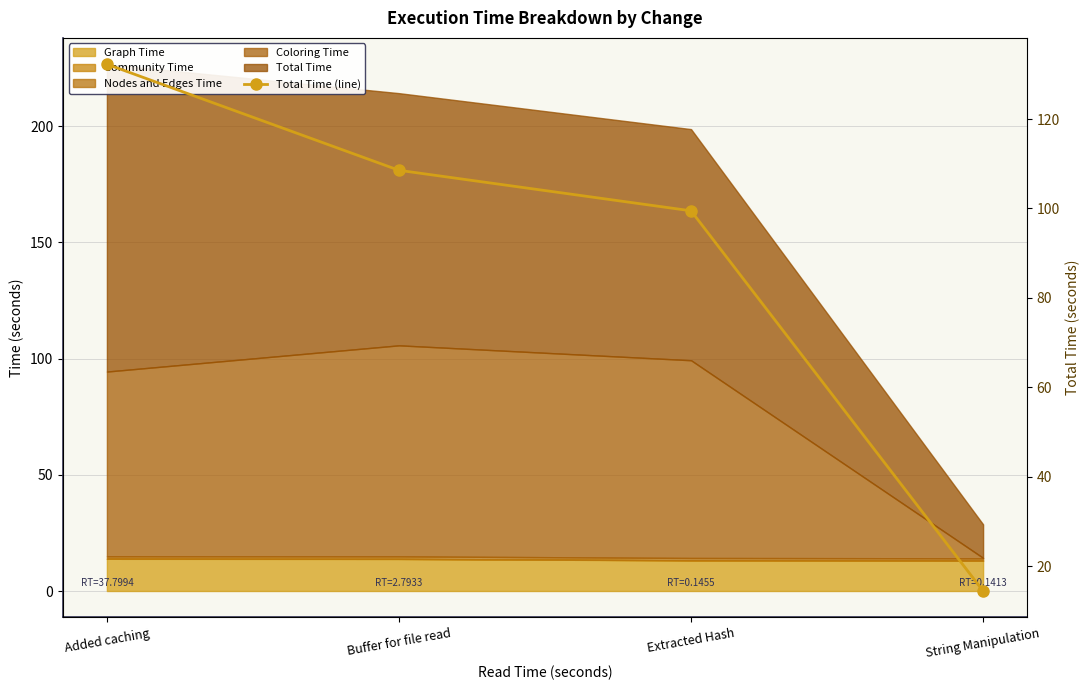

What value does the data have at Added caching?

132.3